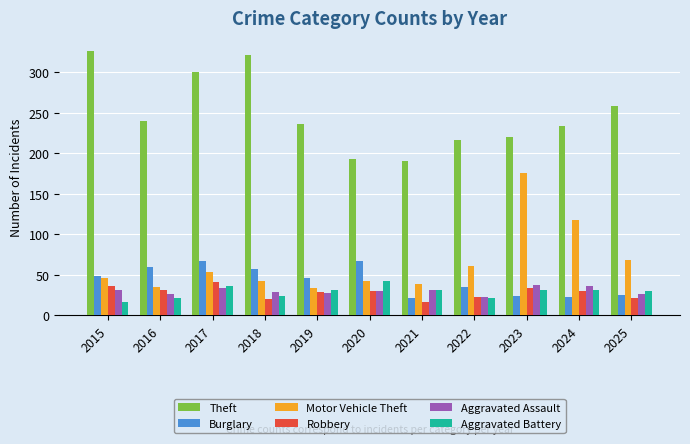

What is the difference between the highest and lowest values at 2015?

309